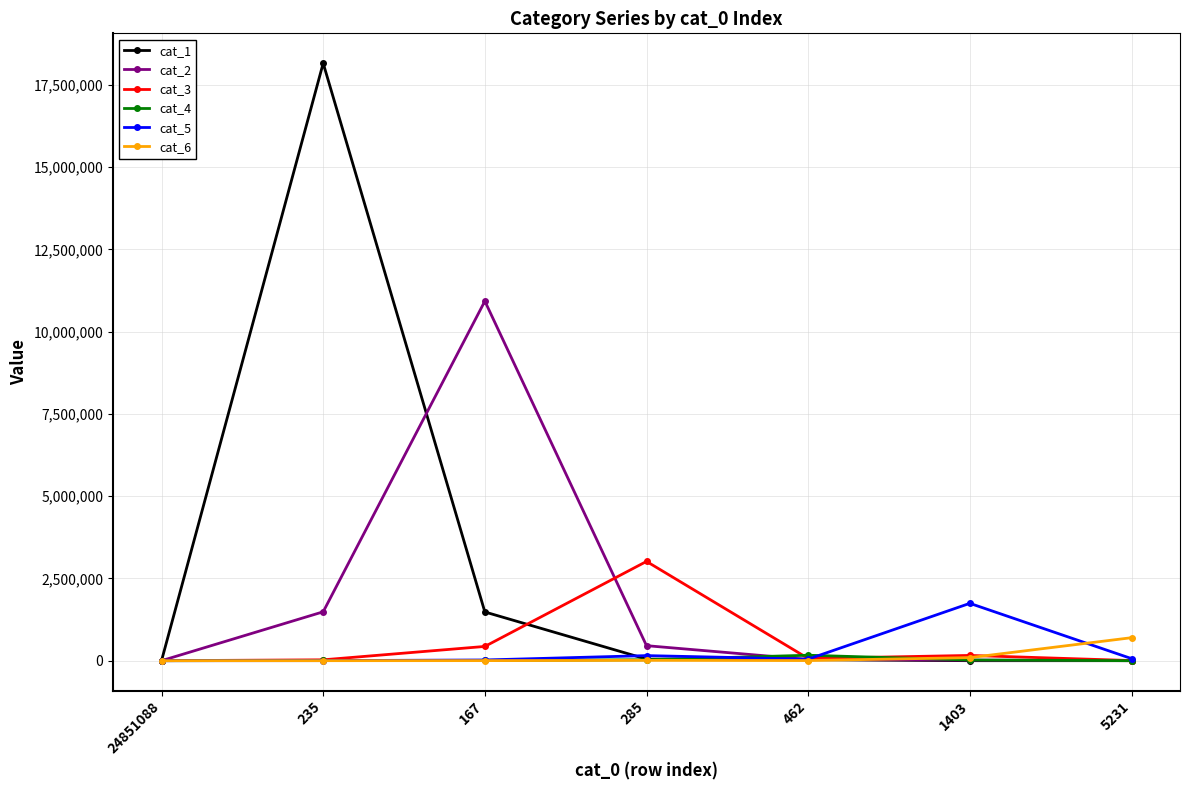

How many data points in cat_1 are less than 32617?

3